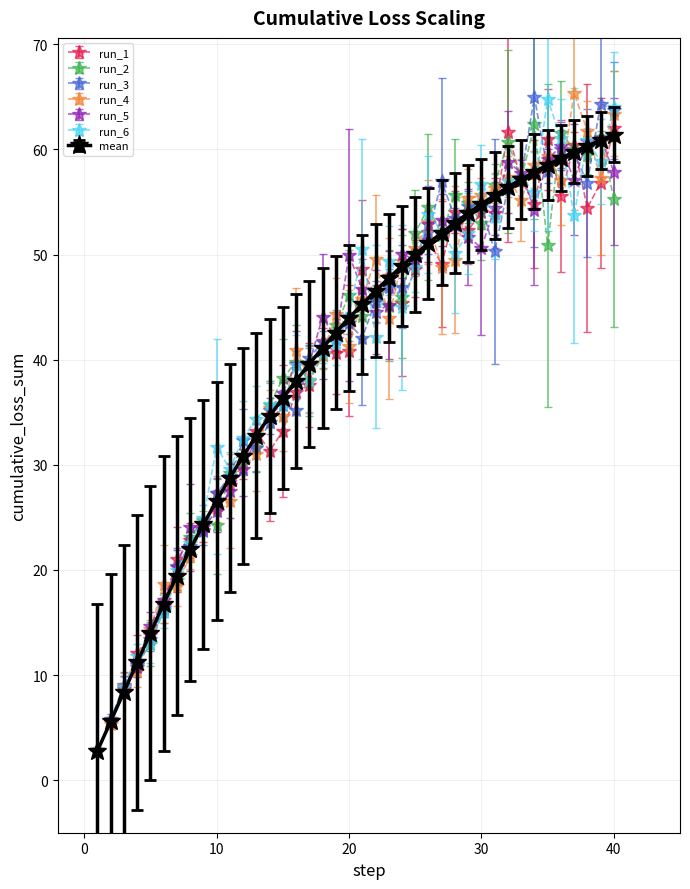

What is the highest value of the run_3 series?

65.0